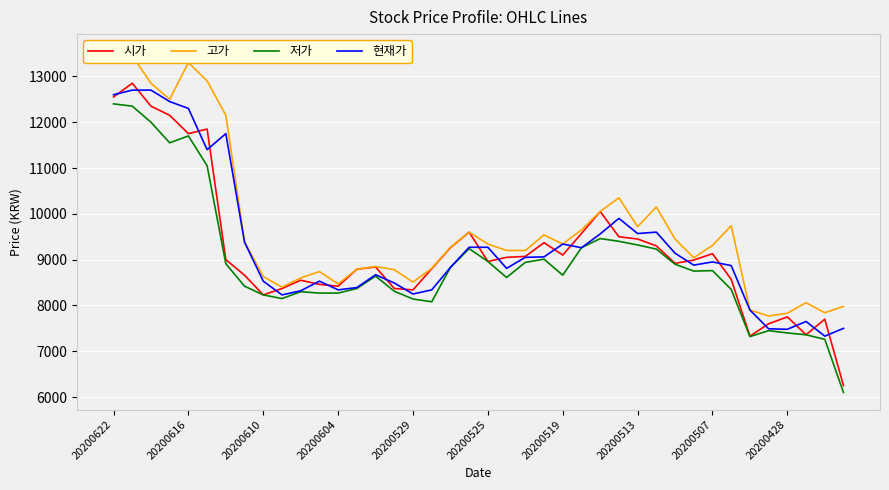

True or false: 저가 has a value of 8660 at 20200519.

True